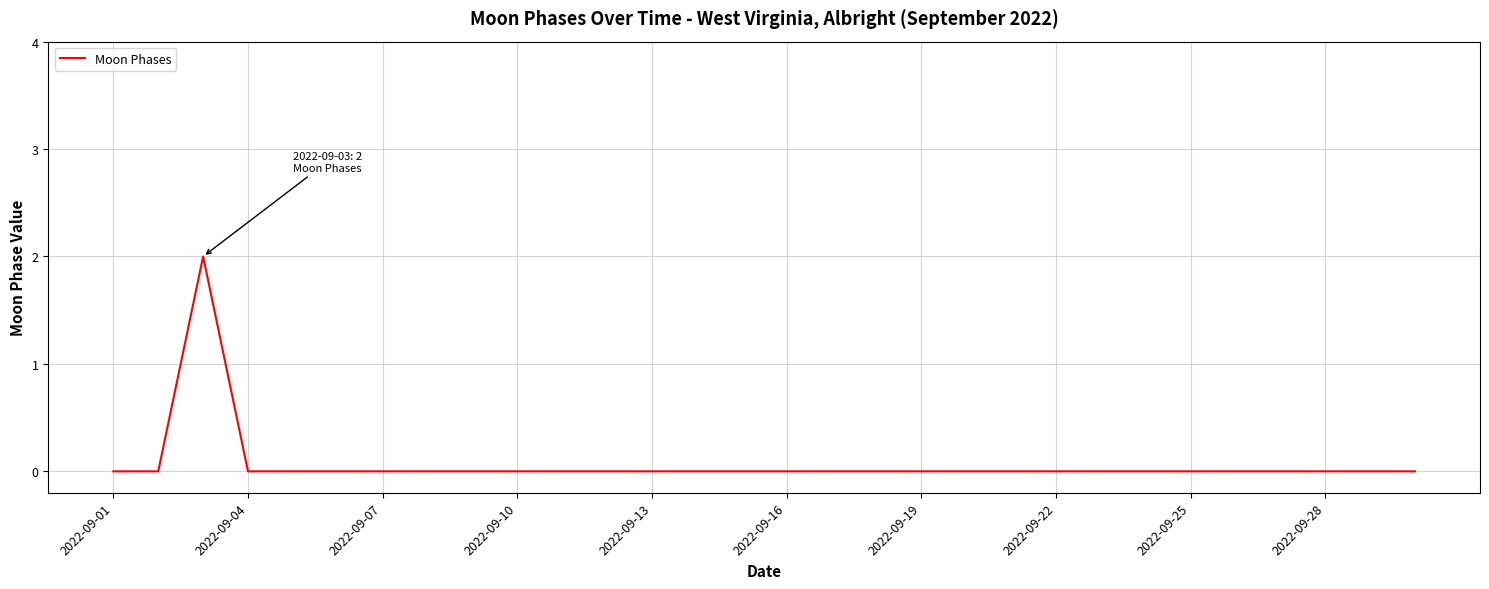

What is the maximum value shown in the chart?

2